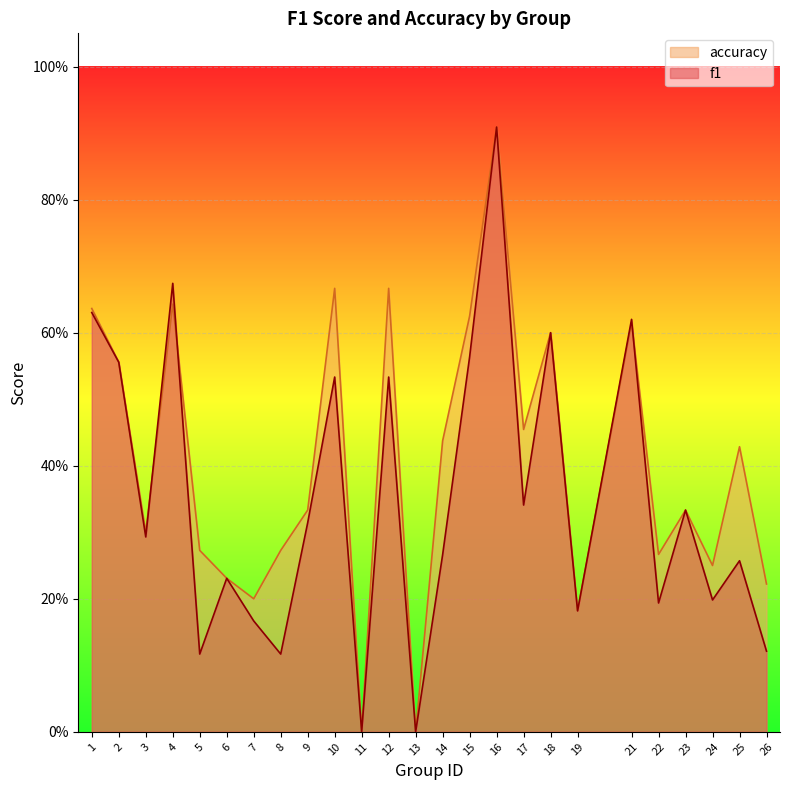

Count the f1 values in the range 0 to 1.

25